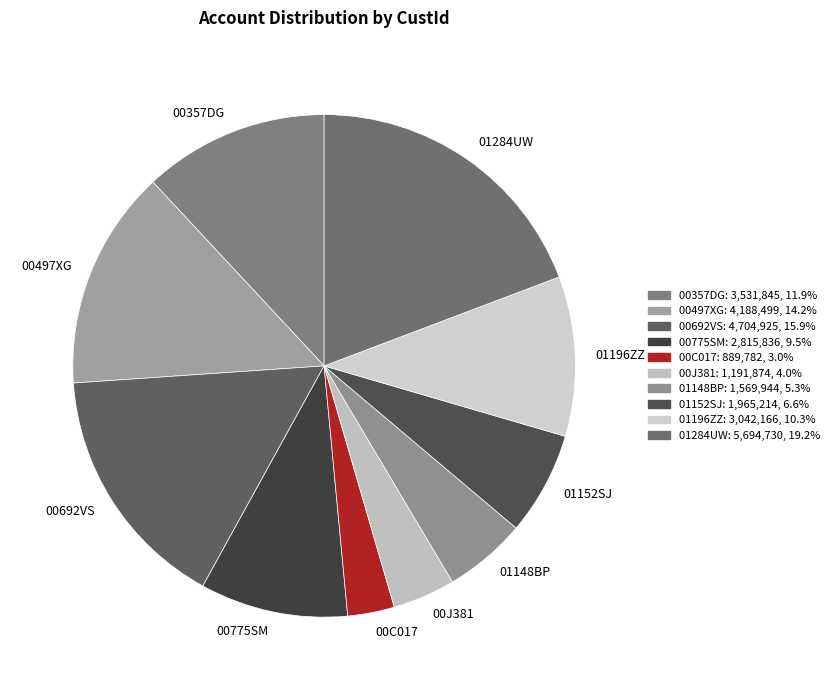

Which has a higher value, 00C017 or 00J381?

00J381